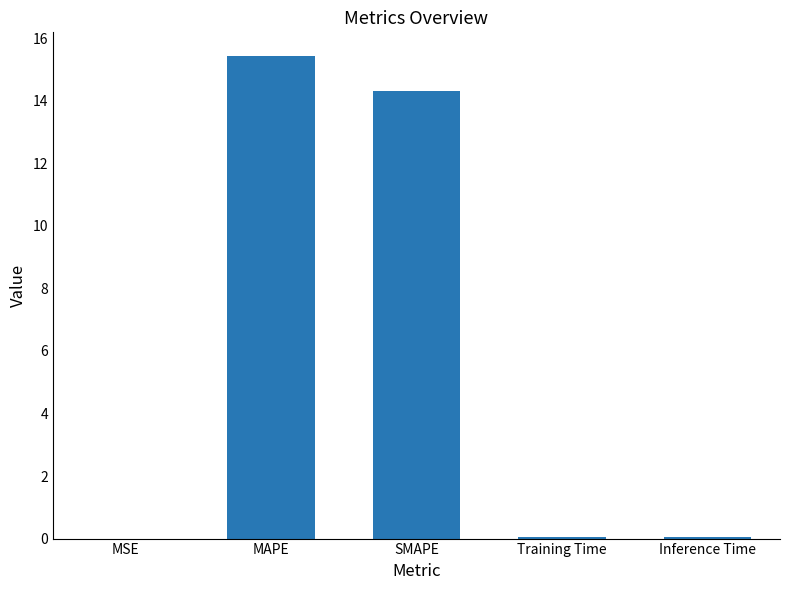

What is the sum of all values?

29.8